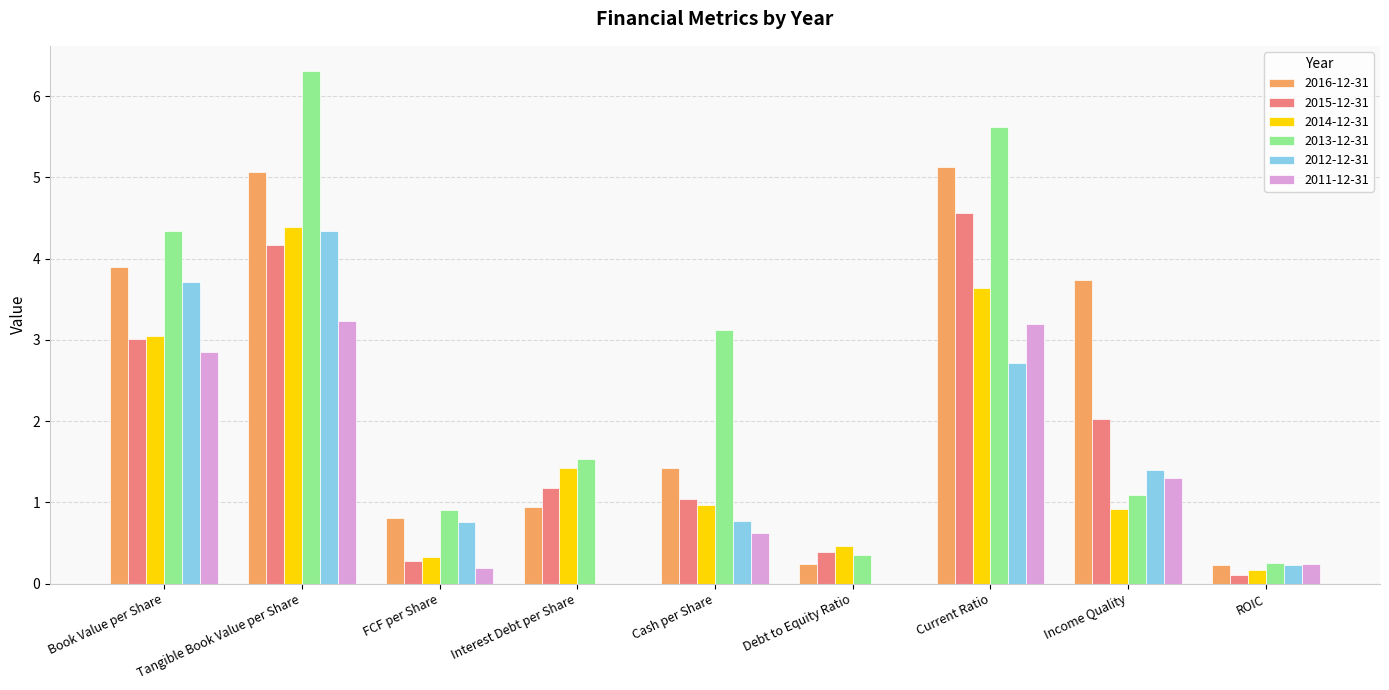

Are the bars horizontal?

No